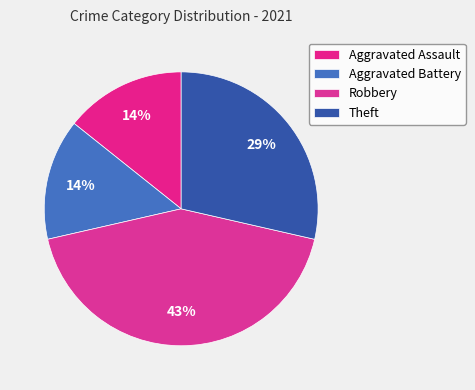

Does Aggravated Battery account for over 50% of the chart?

No